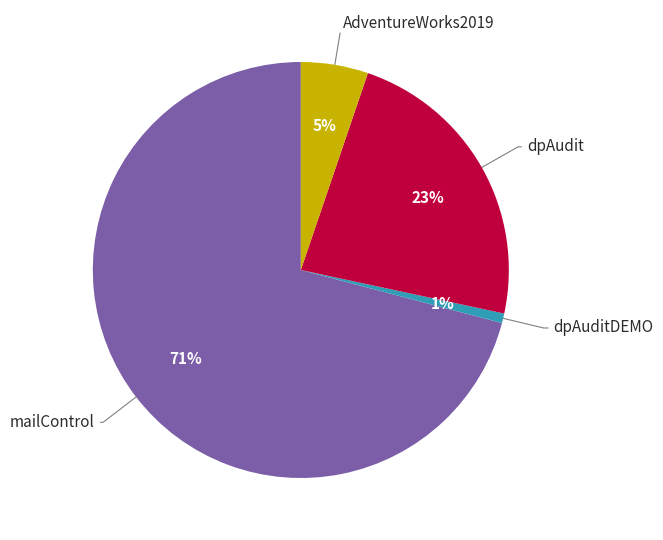

What percentage is the dpAudit slice, to the nearest percent?

23%